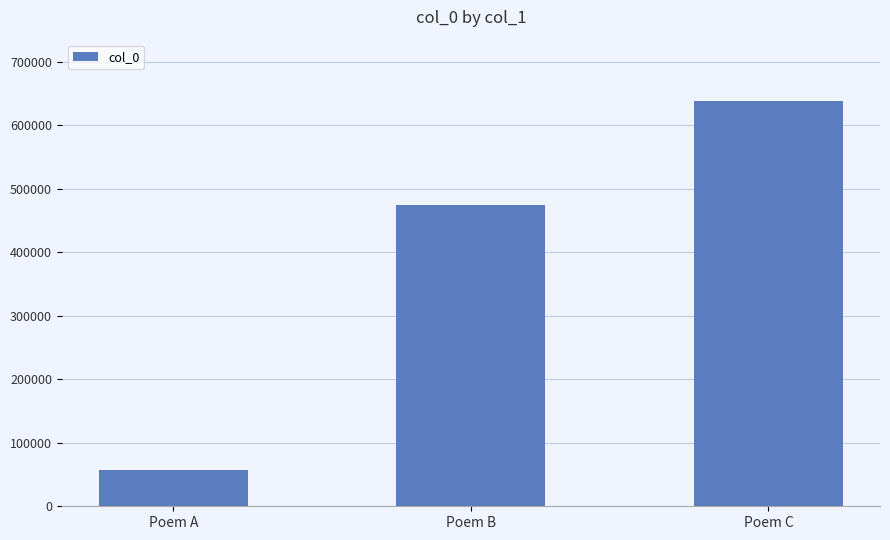

Reading left to right, transcribe all the data shown in this chart.

56668	474858	638816